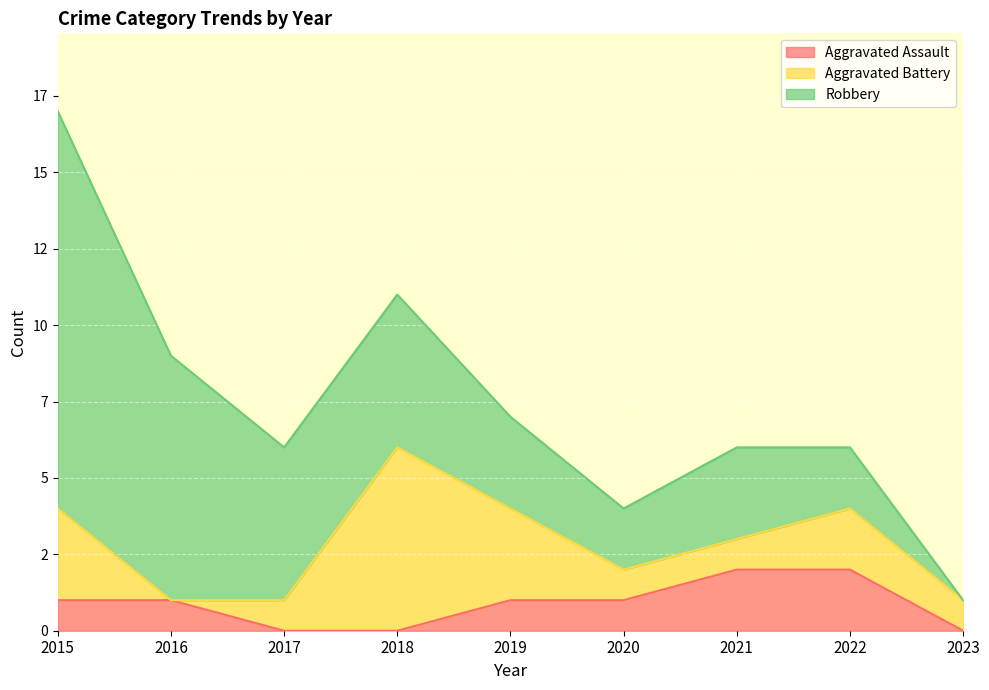

What is the maximum value shown in the chart?

13